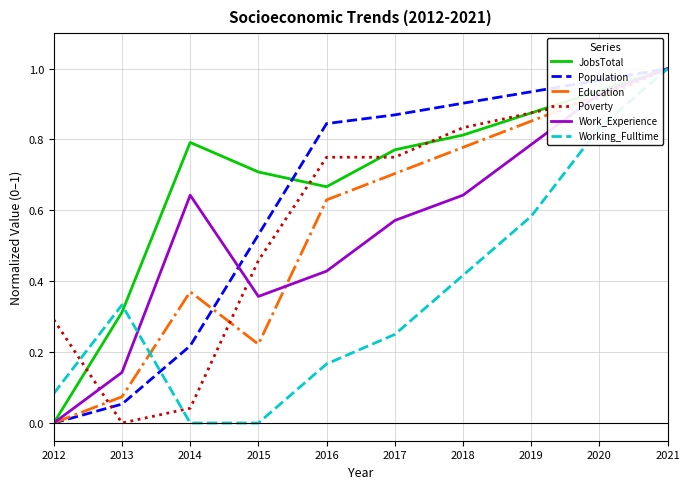

At which category is the sum across all series the highest?

2021